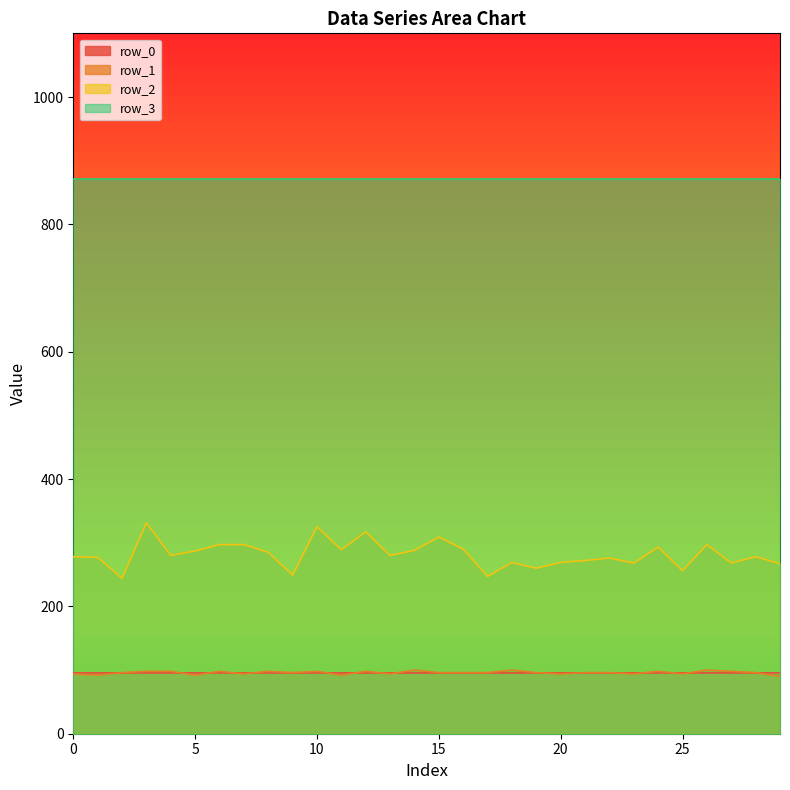

What value does the row_0 series have at 28?

95.5